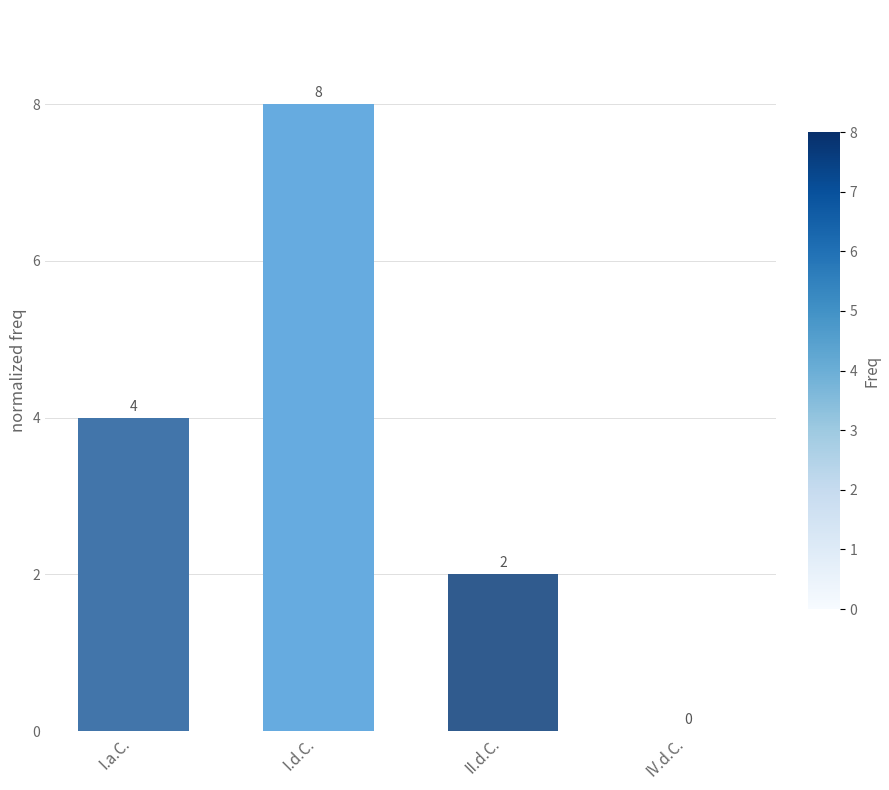

Between I.a.C. and IV.d.C., which is larger?

I.a.C.